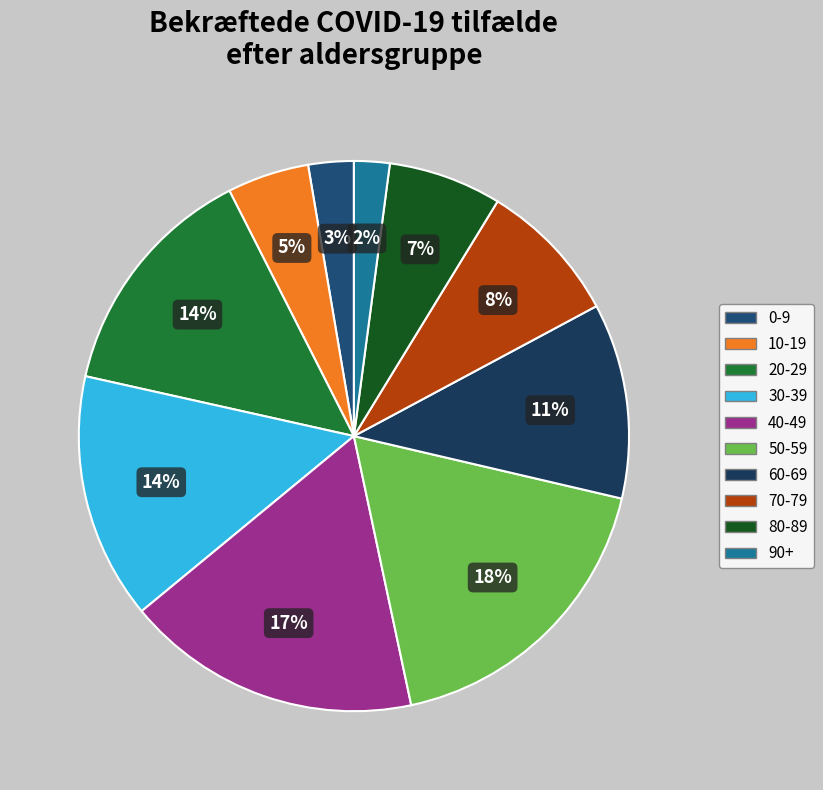

To the nearest percent, what is the average slice percentage?

10%